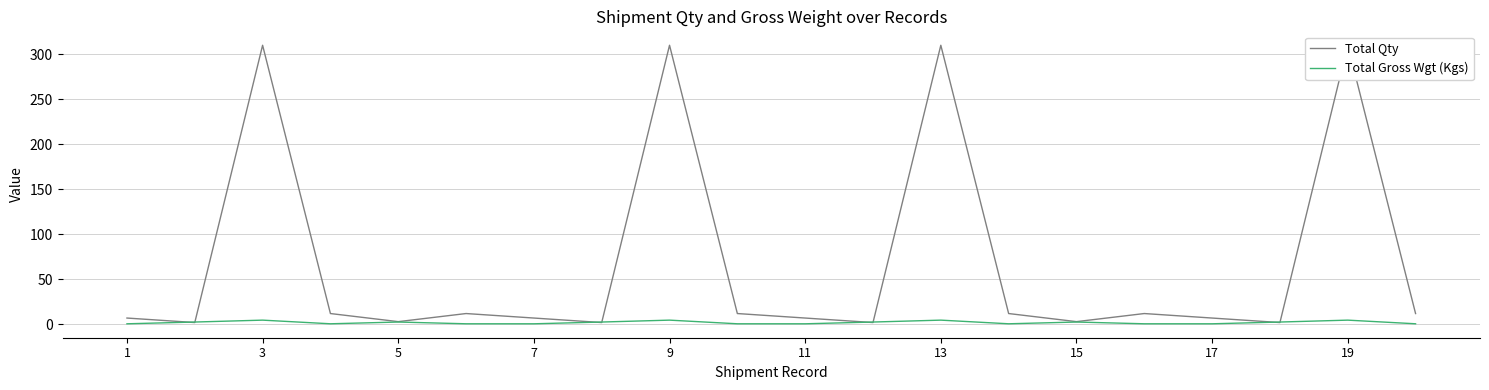

What is the minimum value shown in the chart?

0.6